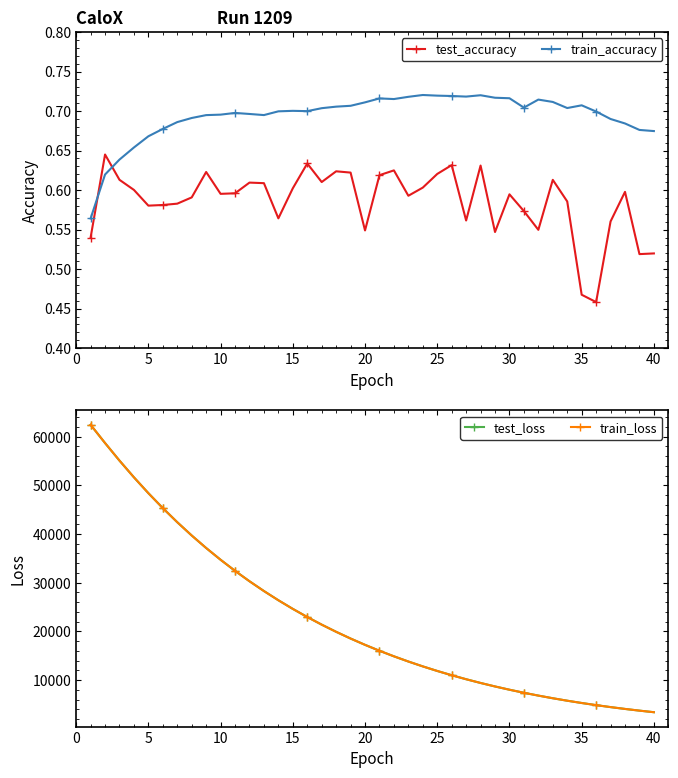

Rank the series by their maximum value, from highest to lowest.

train_loss, test_loss, train_accuracy, test_accuracy